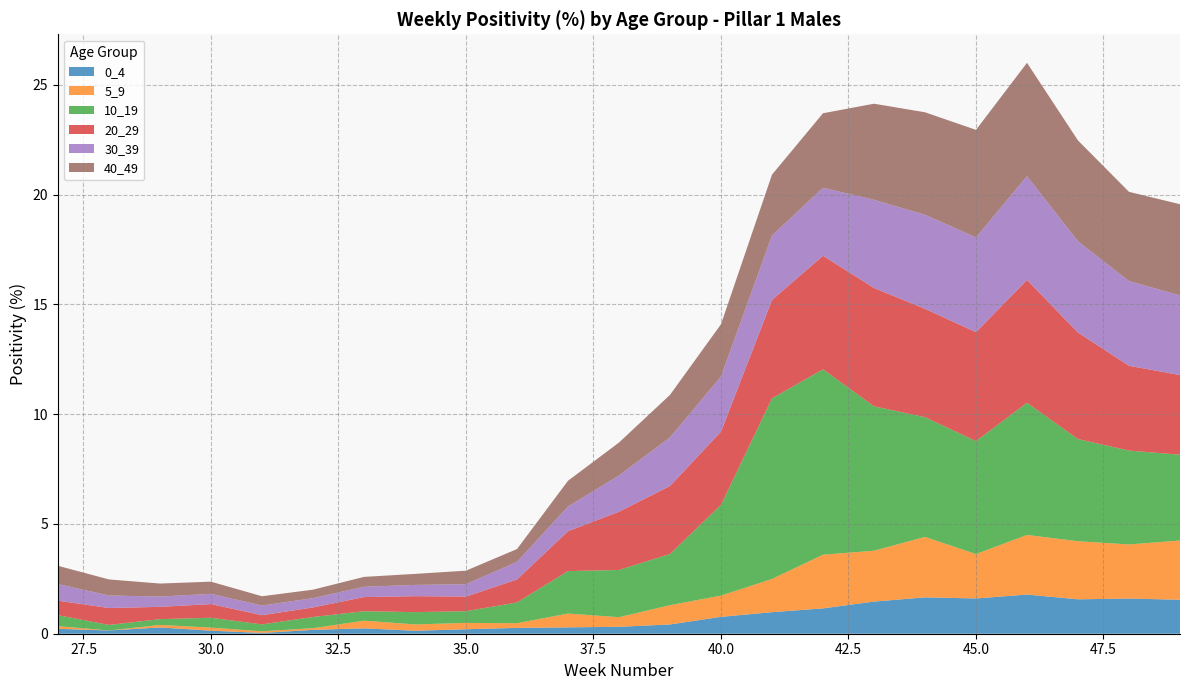

Reading right to left, list all the values displayed in this chart.

0_4: 1.5	1.6	1.6	1.8	1.6	1.7	1.5	1.2	1.0	0.8	0.4	0.3	0.3	0.3	0.2	0.1	0.2	0.2	0.0	0.1	0.3	0.1	0.2
5_9: 2.7	2.5	2.6	2.7	2.0	2.8	2.3	2.4	1.5	1.0	0.9	0.4	0.6	0.2	0.3	0.3	0.3	0.1	0.1	0.1	0.1	0.0	0.1
10_19: 3.9	4.3	4.7	6.0	5.1	5.5	6.6	8.4	8.2	4.1	2.3	2.2	1.9	0.9	0.5	0.6	0.4	0.5	0.3	0.4	0.3	0.3	0.5
20_29: 3.6	3.9	4.9	5.6	5.0	4.9	5.4	5.2	4.5	3.3	3.1	2.7	1.8	1.0	0.7	0.7	0.6	0.4	0.4	0.6	0.6	0.8	0.7
30_39: 3.6	3.9	4.2	4.7	4.3	4.3	4.0	3.1	2.9	2.5	2.2	1.7	1.1	0.8	0.6	0.5	0.5	0.4	0.4	0.5	0.5	0.6	0.8
40_49: 4.2	4.1	4.6	5.2	4.9	4.7	4.4	3.4	2.8	2.4	1.9	1.5	1.2	0.6	0.6	0.5	0.4	0.4	0.4	0.6	0.6	0.7	0.8